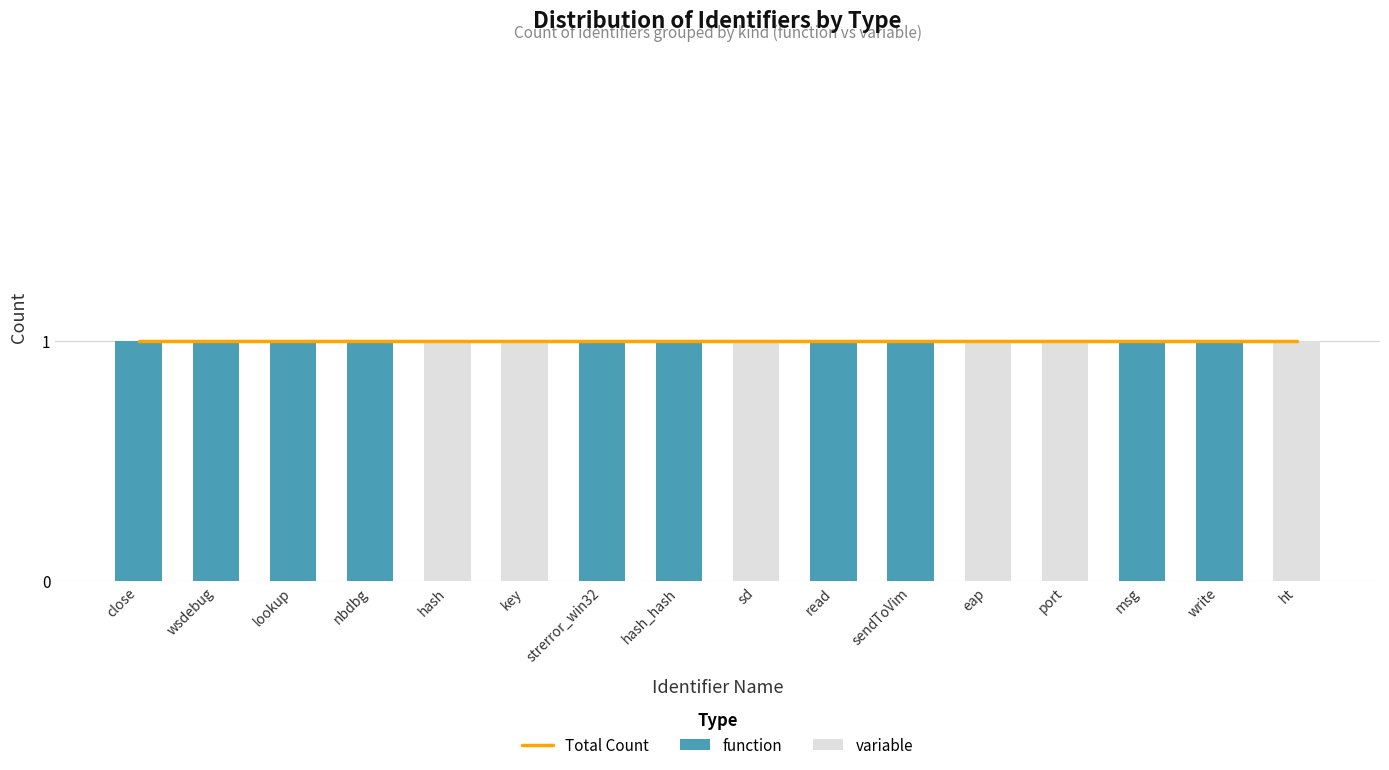

The variable series shows 0 at msg. True or false?

True